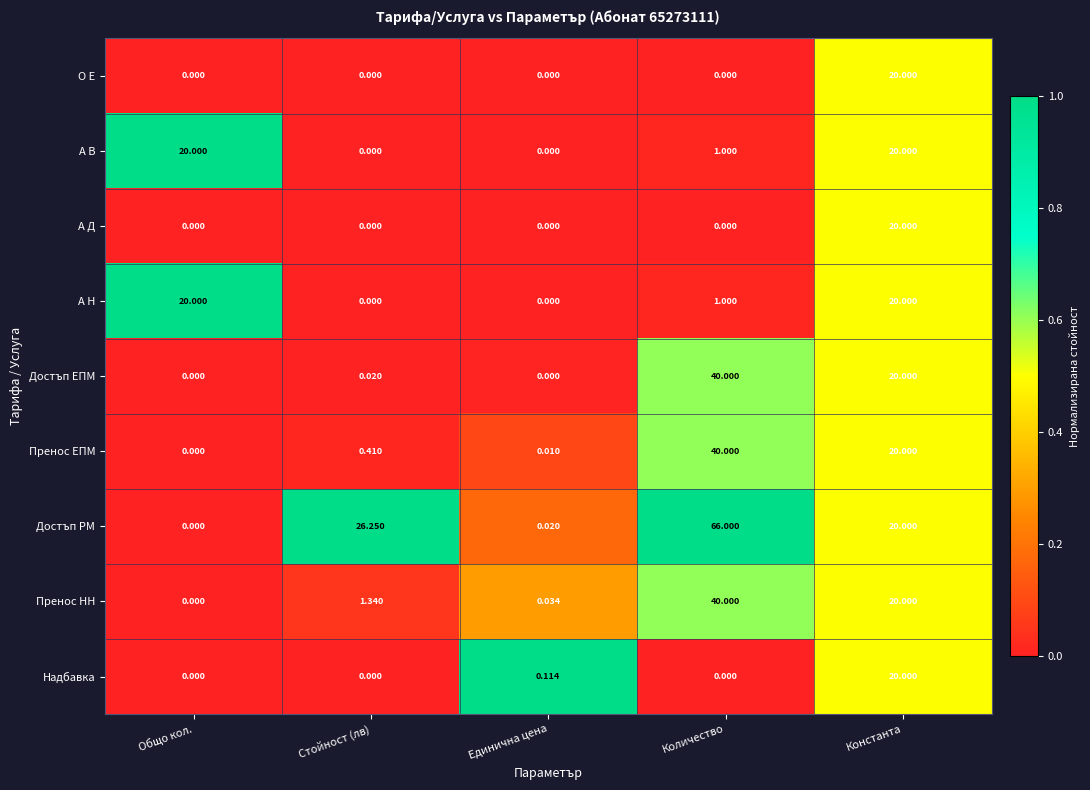

Between Общо кол. and Количество, which series saw the biggest shift?

Достъп РМ